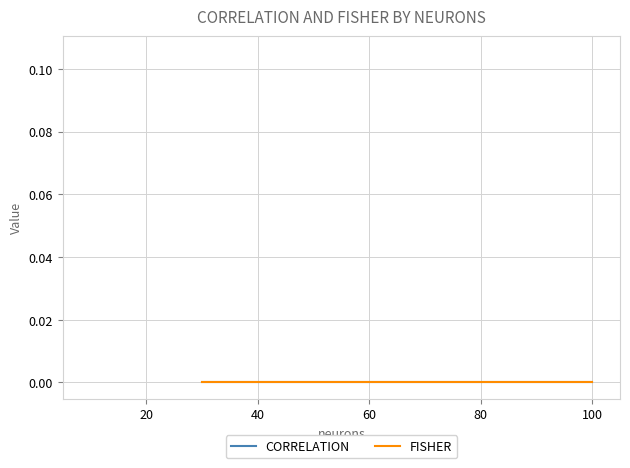

How many times do CORRELATION and FISHER cross each other?

2